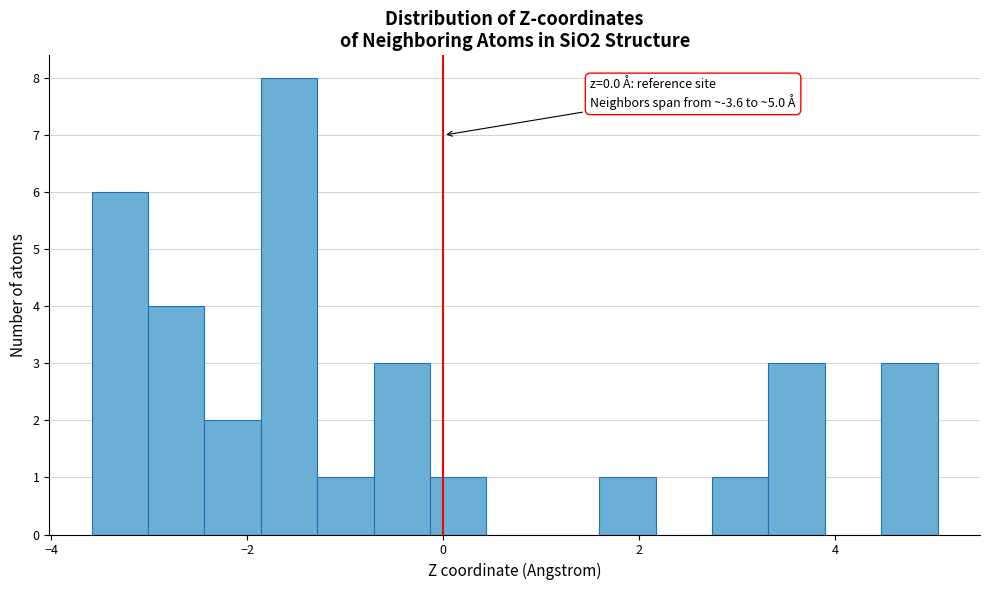

Around what value on the x-axis is the tallest bar? Give the approximate position of its centre, as read against the axis.

-1.6